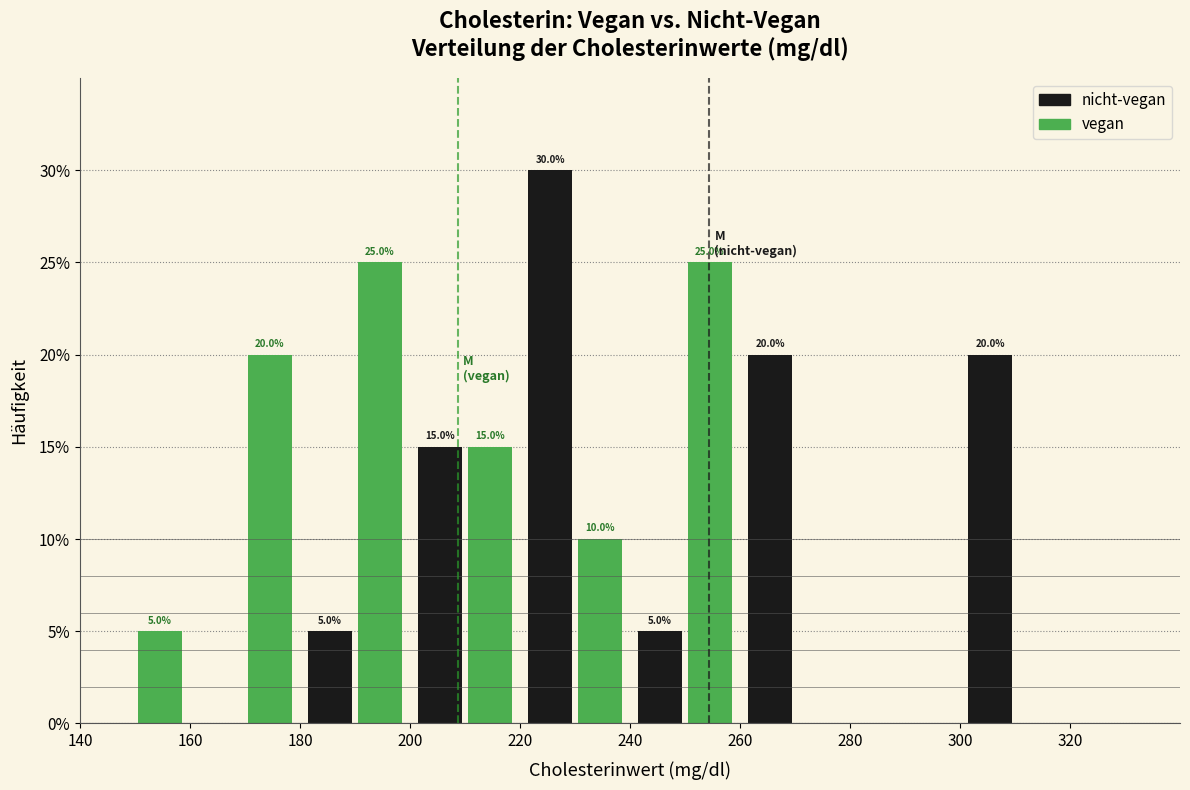

In the nicht-vegan series, which range on the x-axis has the tallest bar?

220 to 240